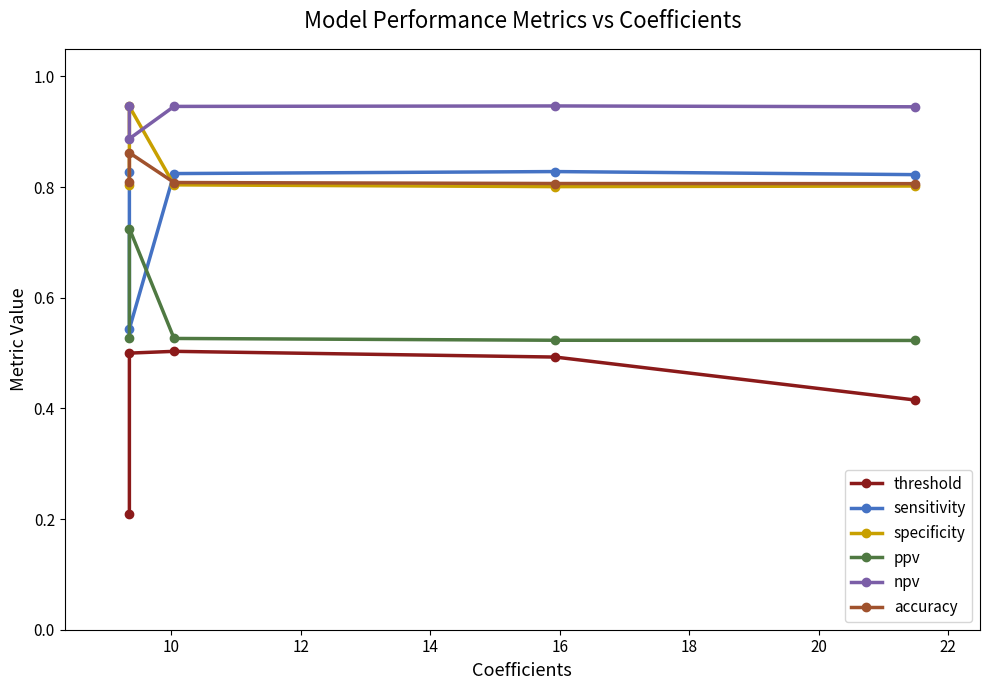

What is the value of the ppv point at the 2nd from the left?

0.7